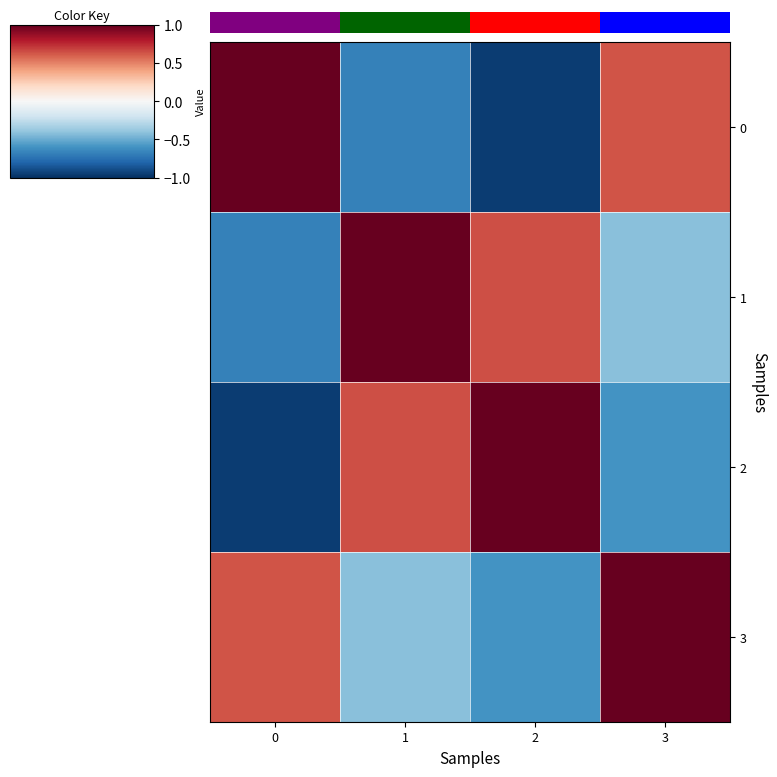

True or false: 1 has a value of -1.2 at 0.

False